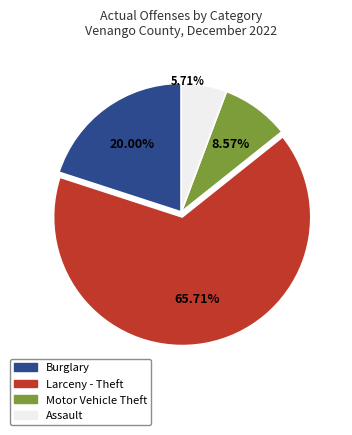

Is it true that Larceny - Theft is 66% of the pie?

True